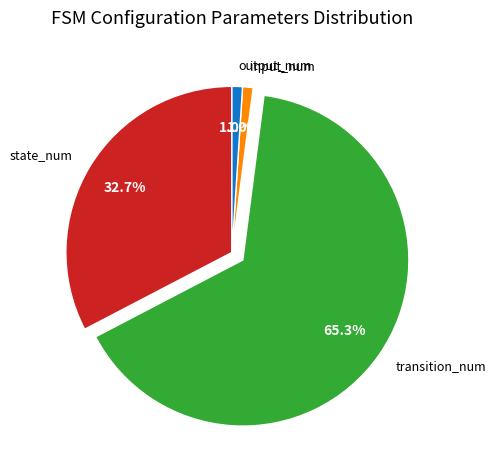

Which slice represents more than half of the pie?

transition_num